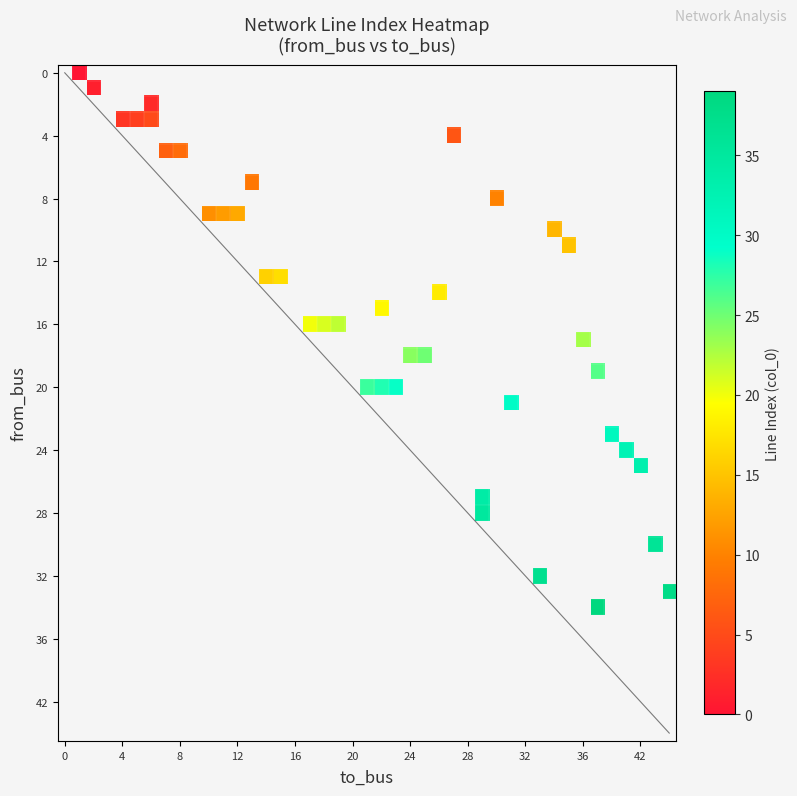

Does the chart have visible grid lines?

No